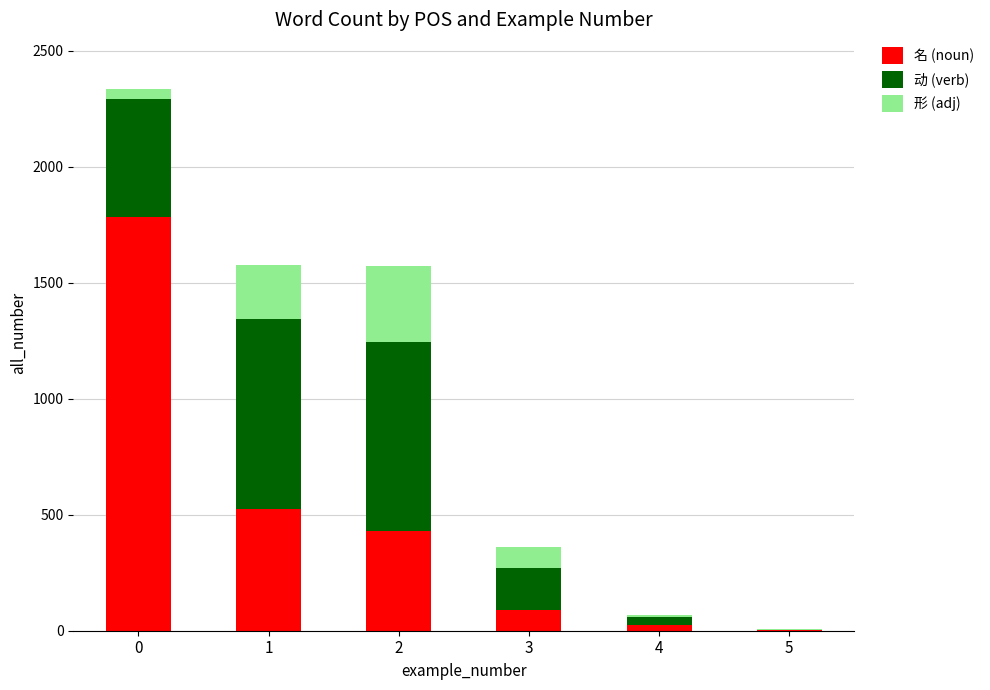

What is the highest value of the 名 (noun) series?

1784